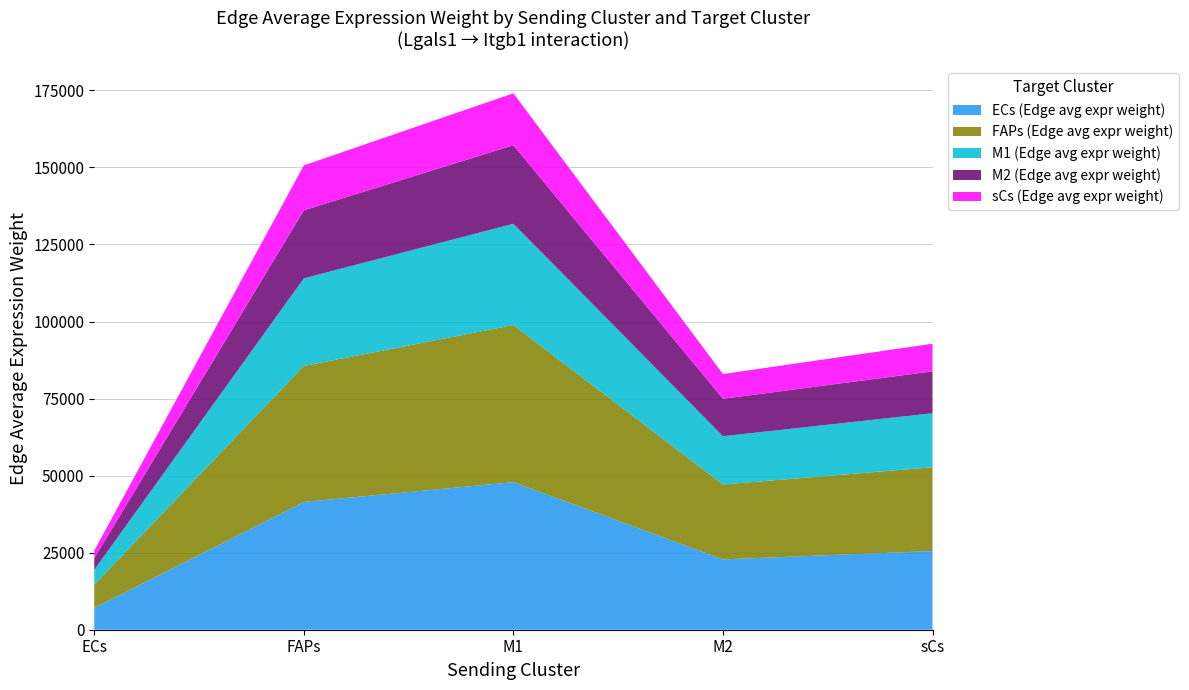

Reading right to left, transcribe all the data shown in this chart.

ECs (Edge avg expr weight): sCs=25532.9	M2=22825.3	M1=47887.6	FAPs=41449.7	ECs=7066.7
FAPs (Edge avg expr weight): sCs=27178.2	M2=24296.2	M1=50973.6	FAPs=44120.8	ECs=7522.1
M1 (Edge avg expr weight): sCs=17525.2	M2=15666.8	M1=32869.0	FAPs=28450.2	ECs=4850.4
M2 (Edge avg expr weight): sCs=13588.7	M2=12147.7	M1=25485.9	FAPs=22059.7	ECs=3760.9
sCs (Edge avg expr weight): sCs=8983.4	M2=8030.8	M1=16848.7	FAPs=14583.6	ECs=2486.3